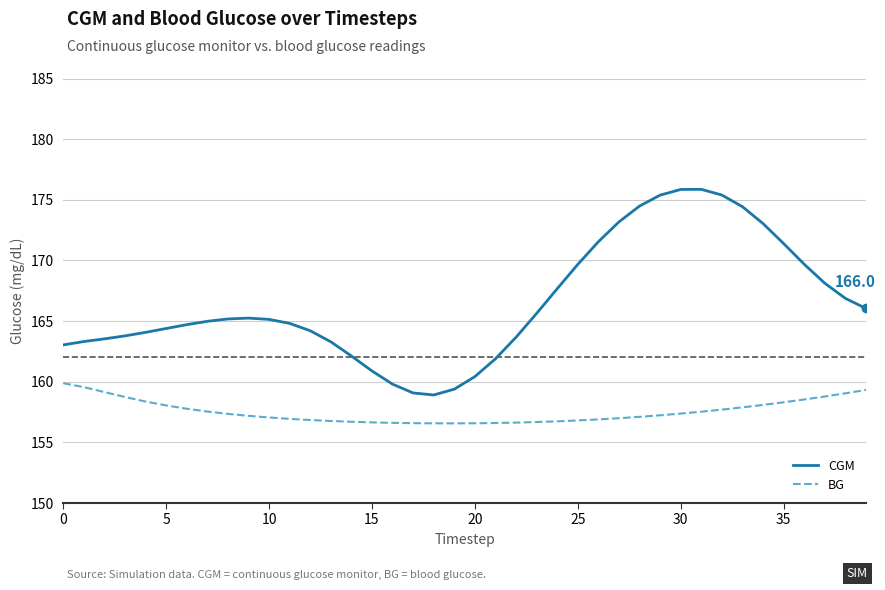

What is the highest value of the BG series?

159.9